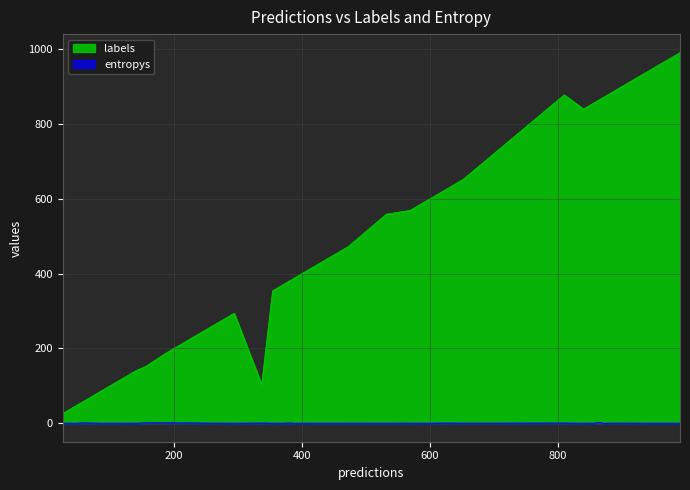

True or false: entropys and labels intersect in this chart.

False